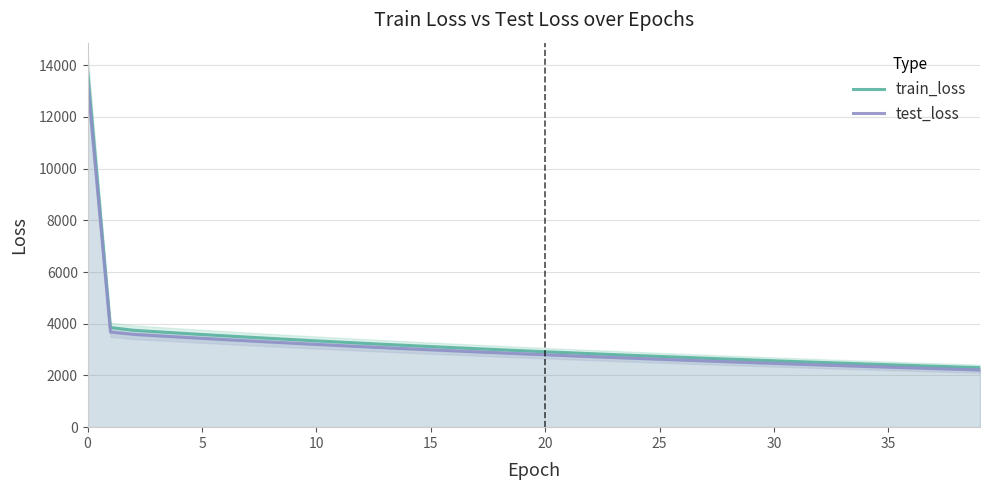

What is the sum of the test_loss values at 0 and 17?

16317.5